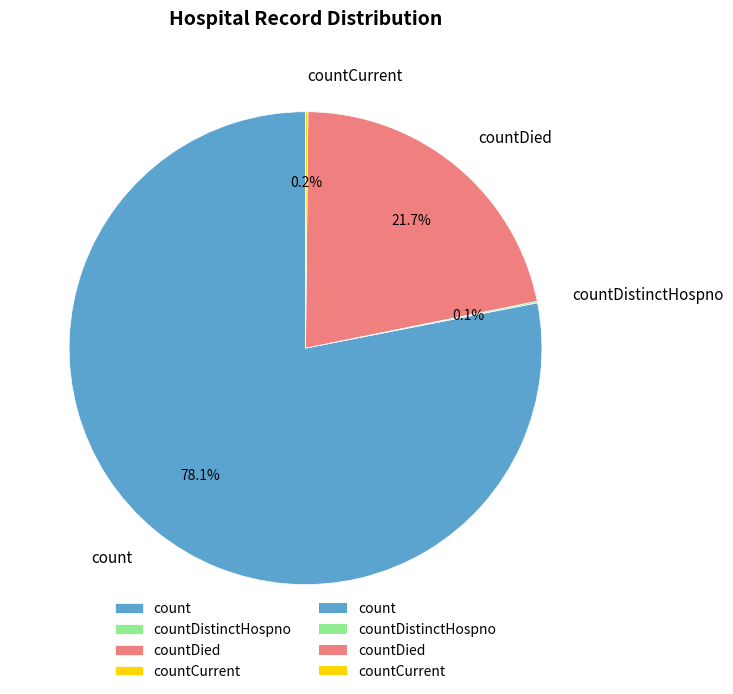

What percentage is NOT represented by countDied?

78.3%